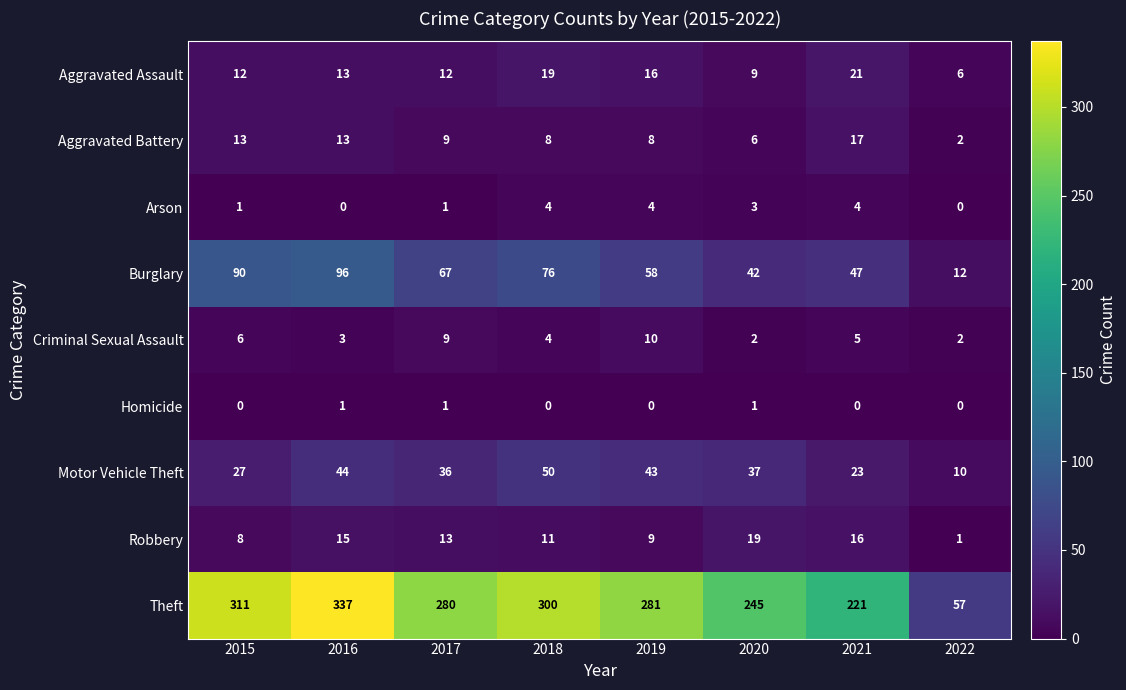

What is the average value of the Aggravated Battery series?

10